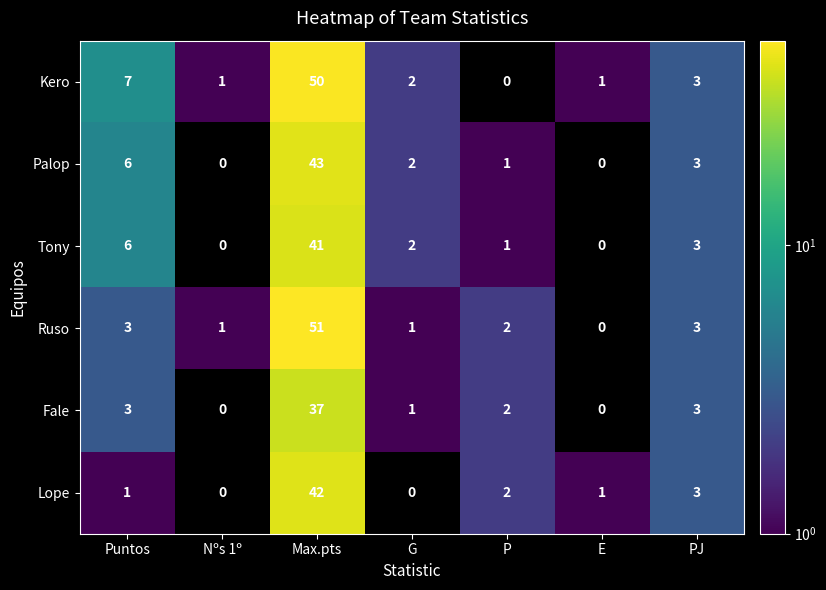

What is the difference between the Ruso values at G and Max.pts?

50